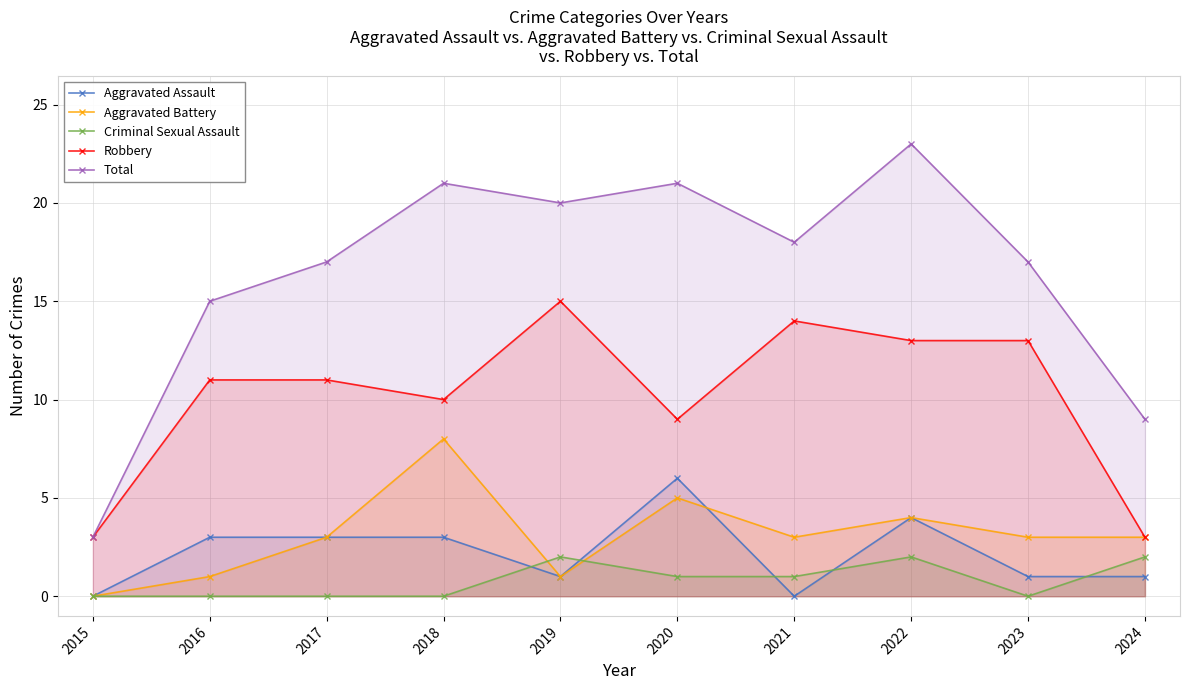

How many intersections are there between Aggravated Assault and Criminal Sexual Assault?

5